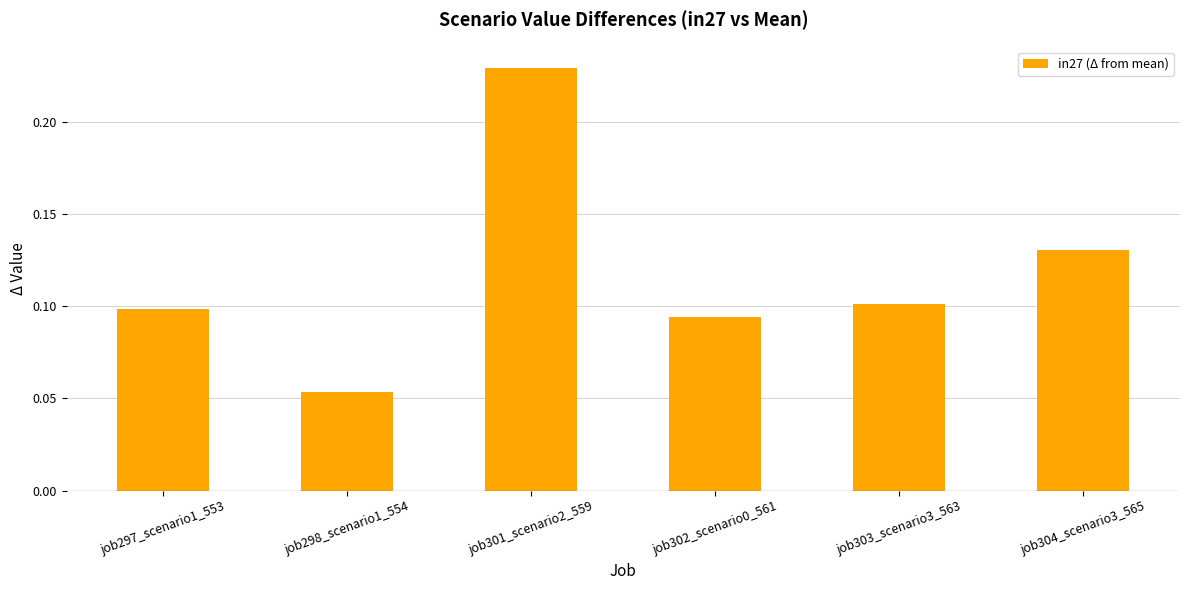

Does the chart contain any negative values?

No